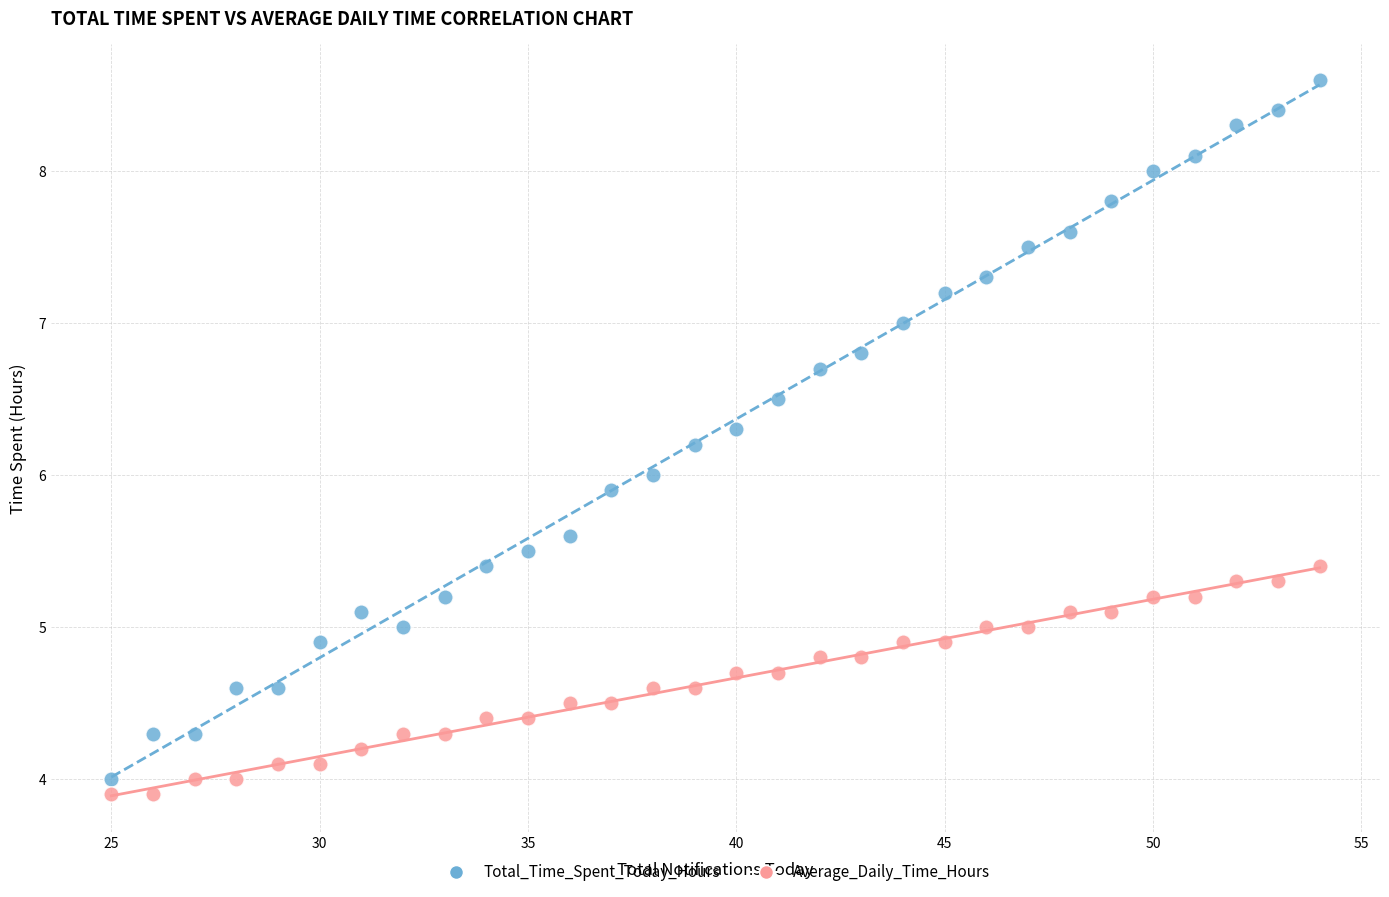

Across all data points, what is the range of X values (max minus min)?

29.0